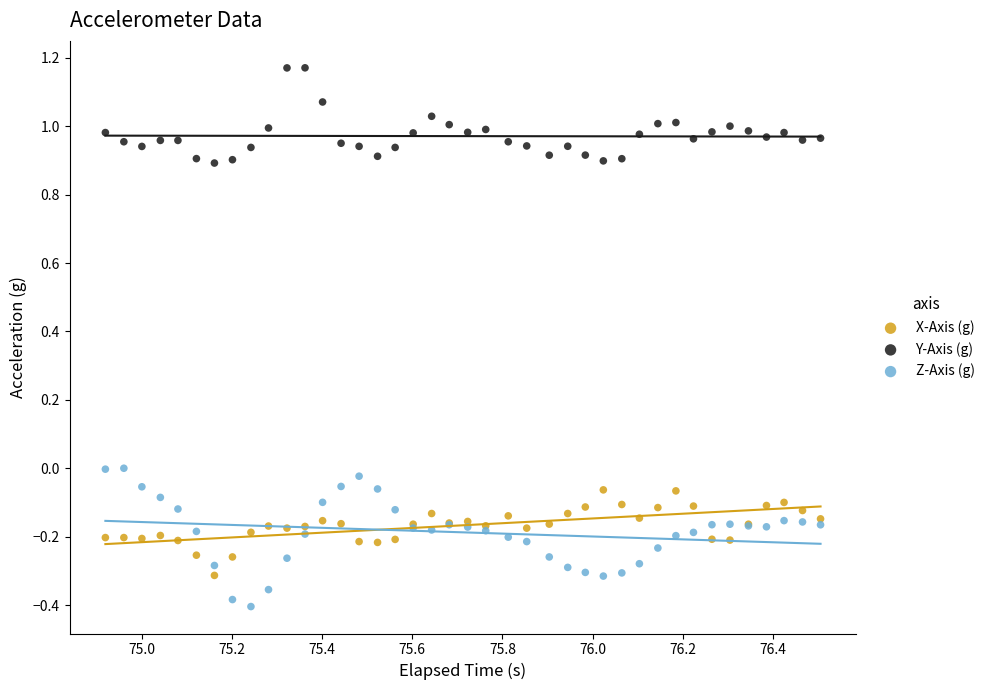

What is the X range (max minus min) for the scatter plot?

1.6